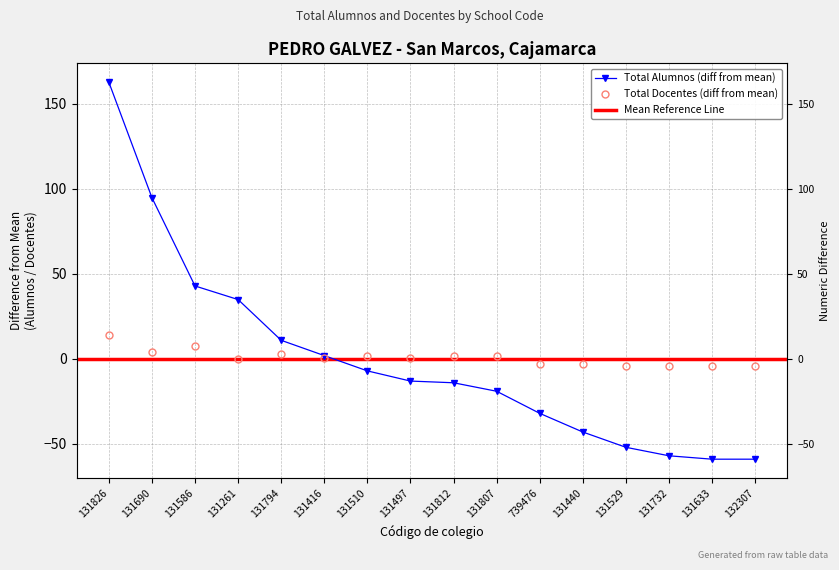

How many lines are shown in the chart?

2